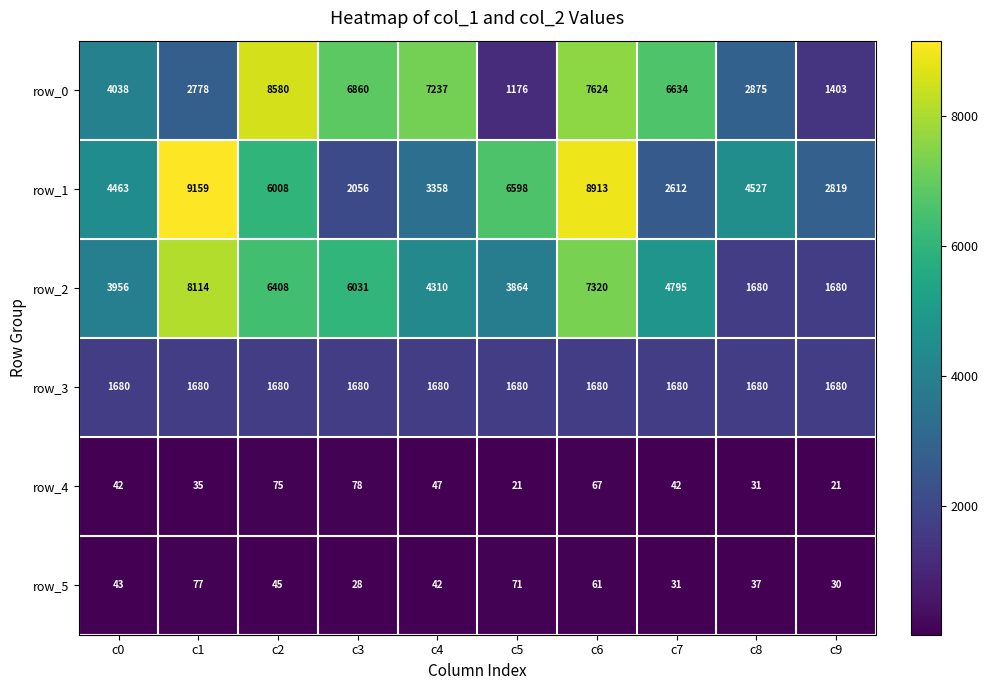

What is the sum of all row_4 values?

459